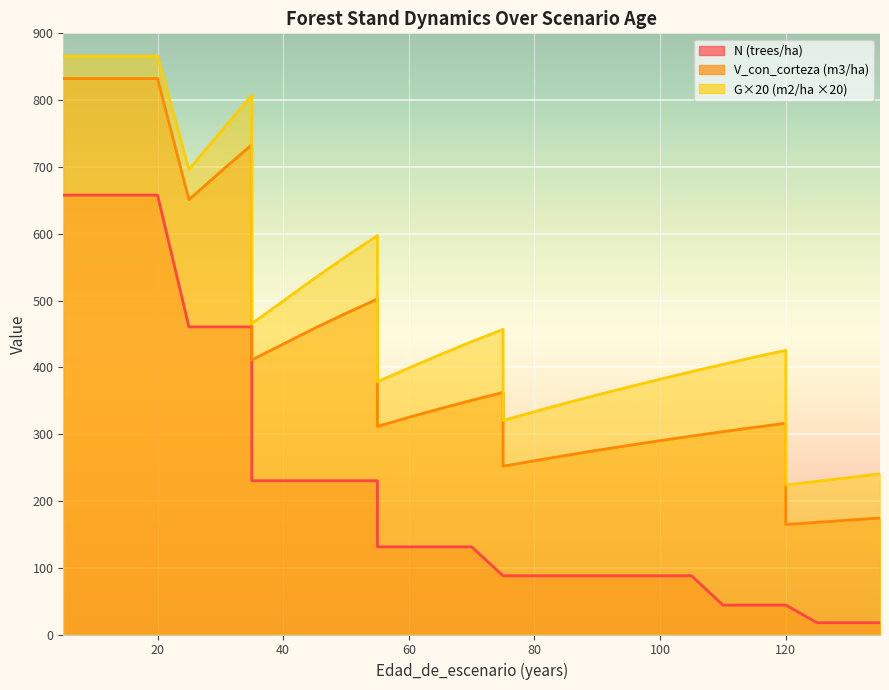

Between 35 and 110, which is larger?

35